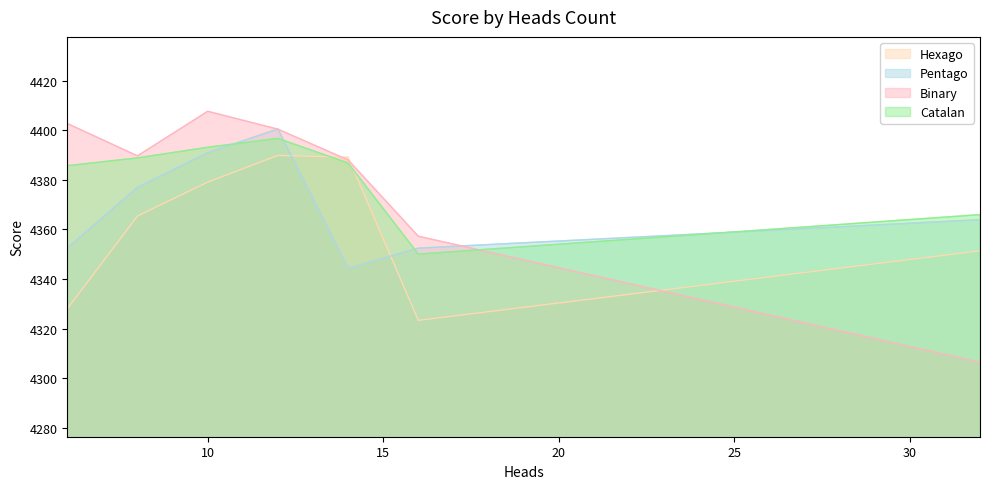

Reading left to right, what are all the values shown in this chart?

Hexago: 4328.0	4365.4	4379.1	4389.8	4389.0	4323.3	4351.4
Pentago: 4352.4	4376.9	4390.9	4400.5	4344.3	4352.4	4363.9
Binary: 4402.7	4389.6	4407.6	4400.4	4388.0	4357.2	4306.4
Catalan: 4385.7	4388.8	4393.1	4396.7	4386.7	4350.0	4365.9